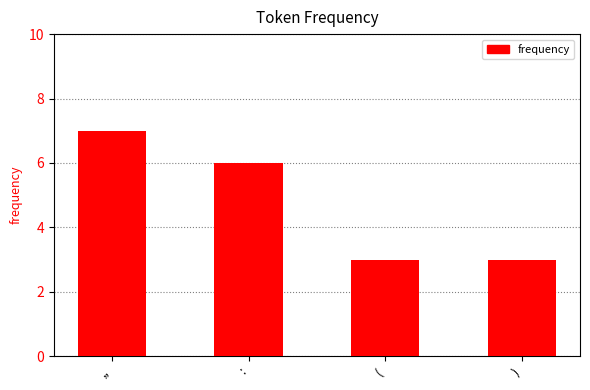

How many bars are there in total?

4